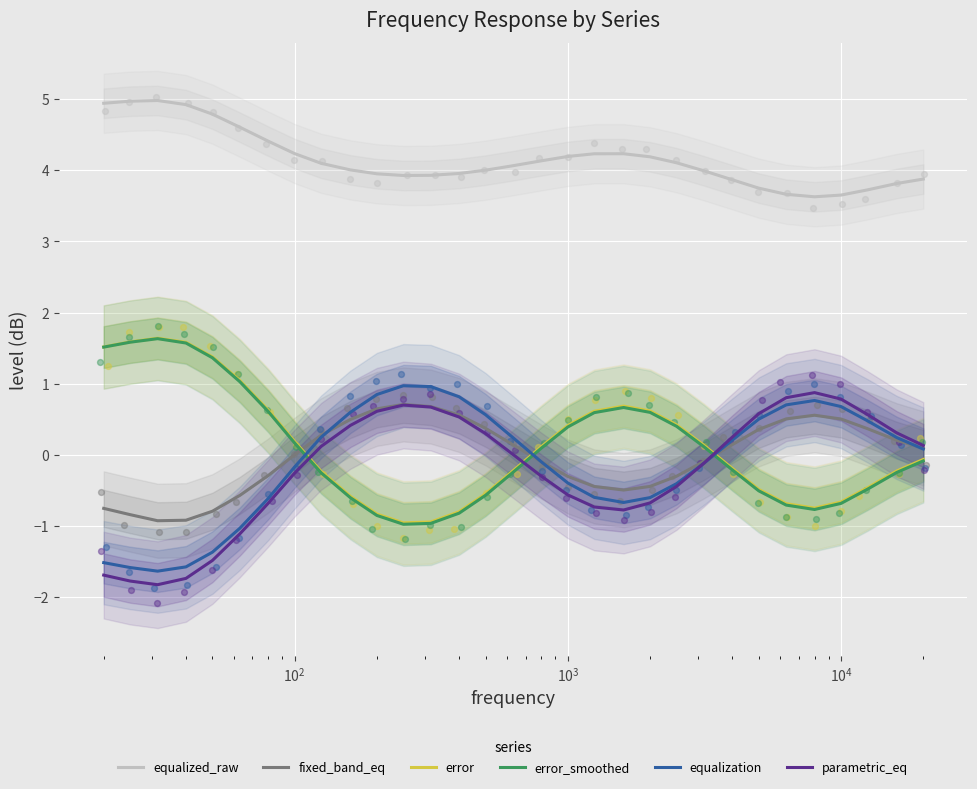

Which series has the largest total across all categories?

equalized_raw